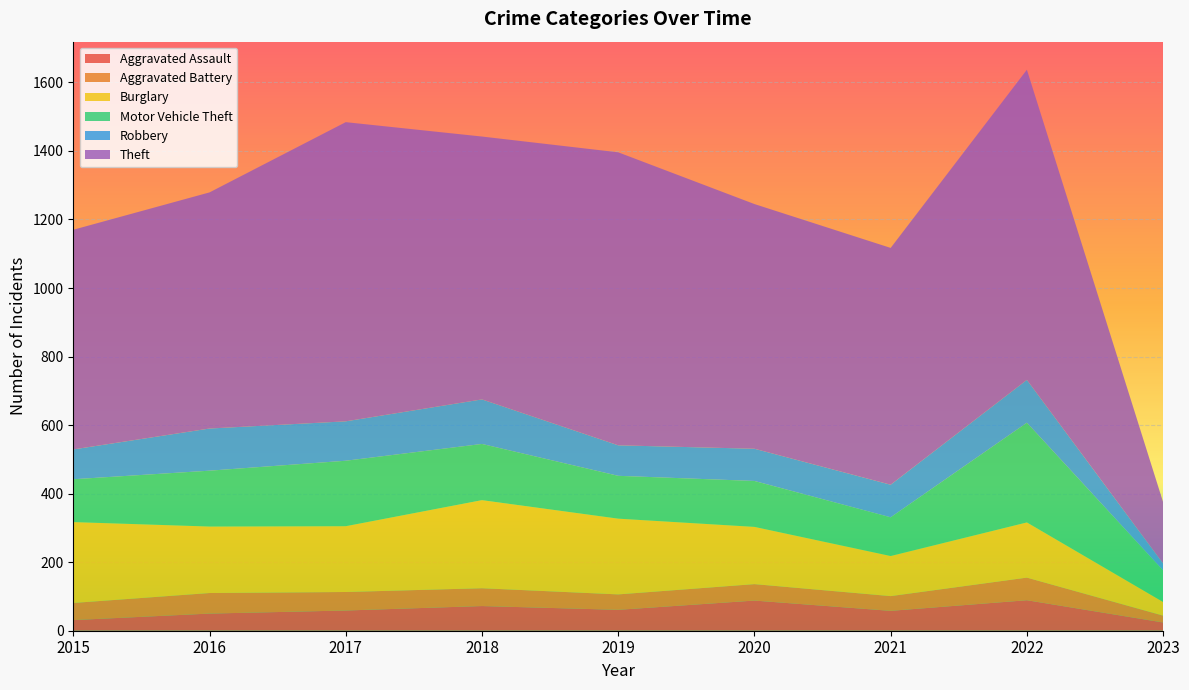

Reading left to right, transcribe all the data shown in this chart.

Aggravated Assault: 31	50	59	72	61	88	58	89	24
Aggravated Battery: 50	60	54	52	45	48	43	66	20
Burglary: 236	194	192	257	221	167	117	161	40
Motor Vehicle Theft: 125	163	191	164	125	134	113	291	92
Robbery: 87	123	115	130	89	94	95	125	20
Theft: 641	689	873	767	855	714	691	905	179